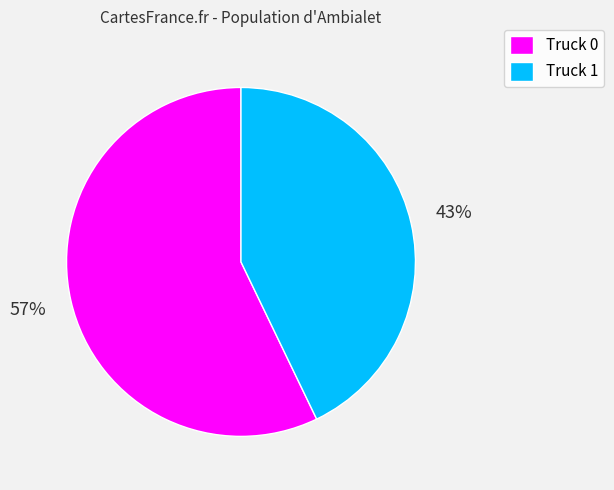

How many slices are in this pie chart?

2